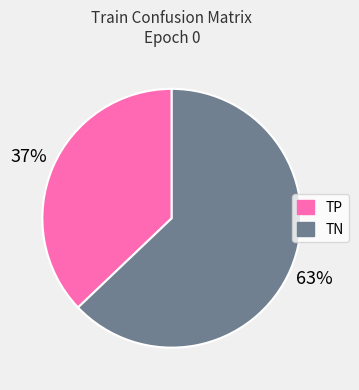

To the nearest percent, what percentage of the pie is TP?

37%